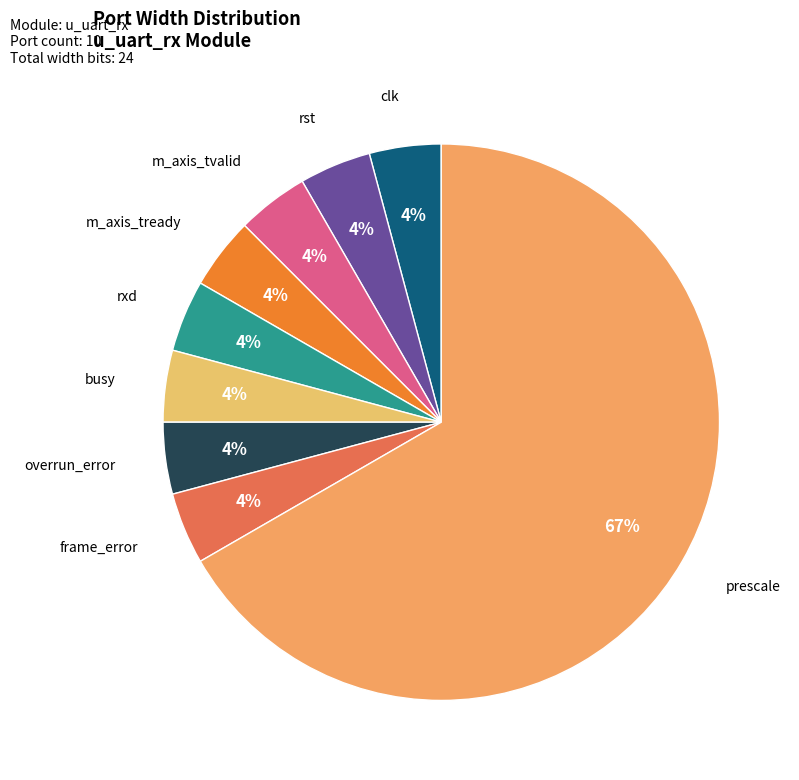

How many segments does this pie chart have?

9